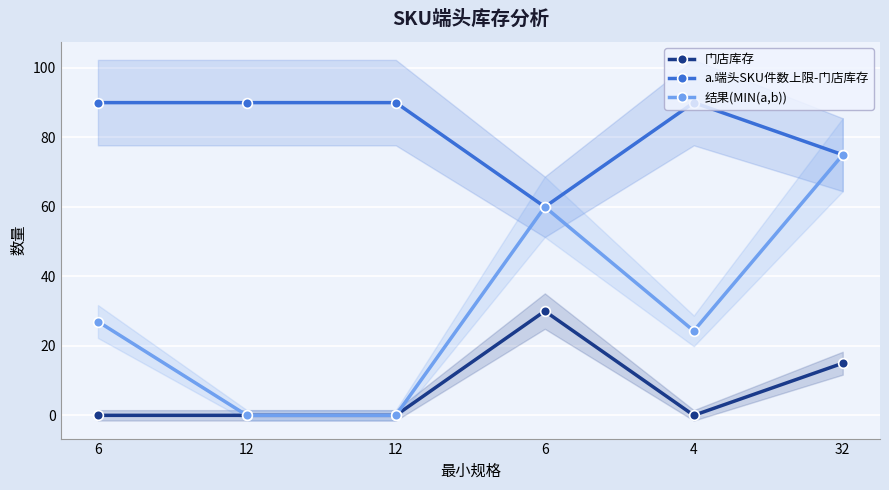

At which label does 结果(MIN(a,b)) reach its minimum?

12